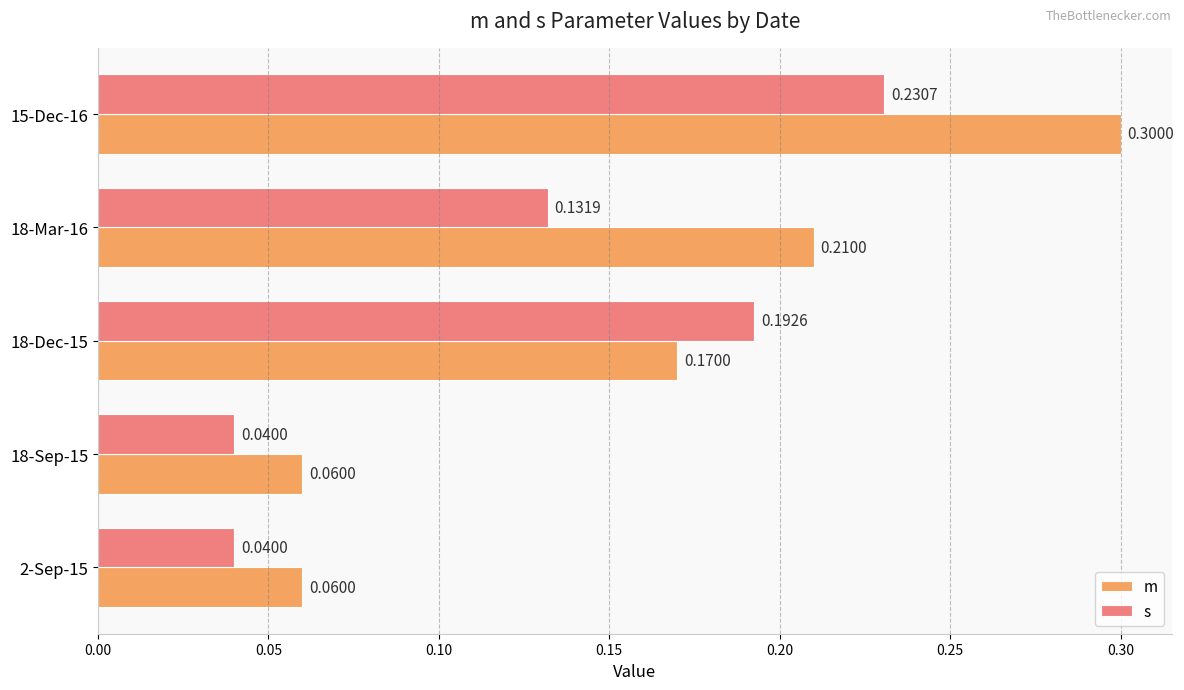

Which series has the largest total across all categories?

m